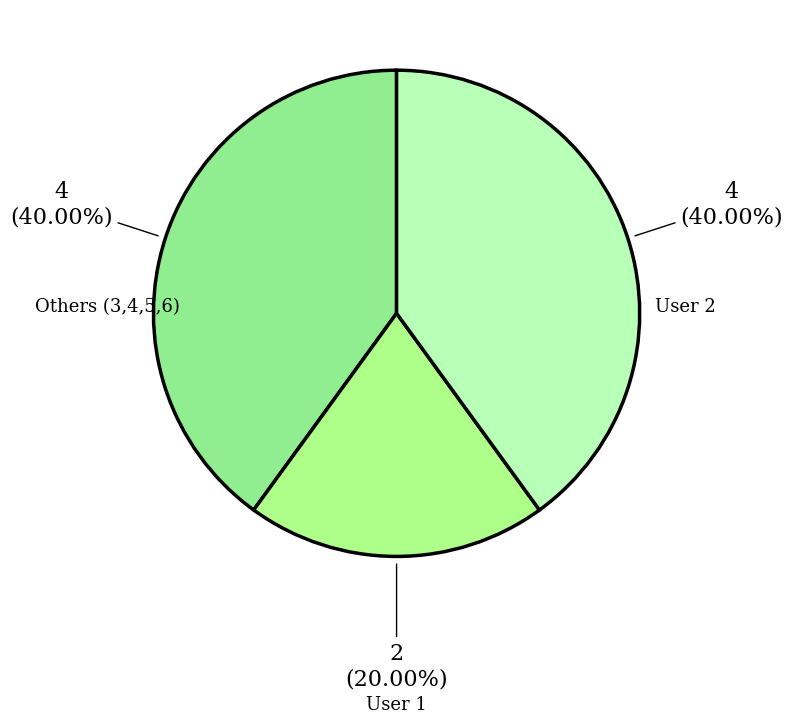

How many slices are in this pie chart?

3